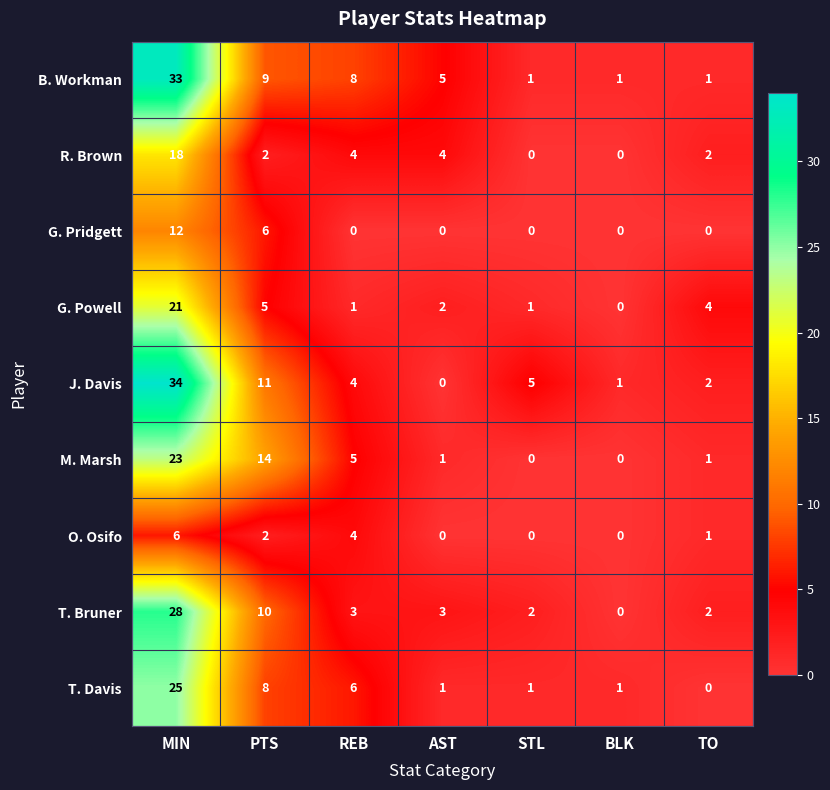

At how many categories does at least one series exceed 21?

1